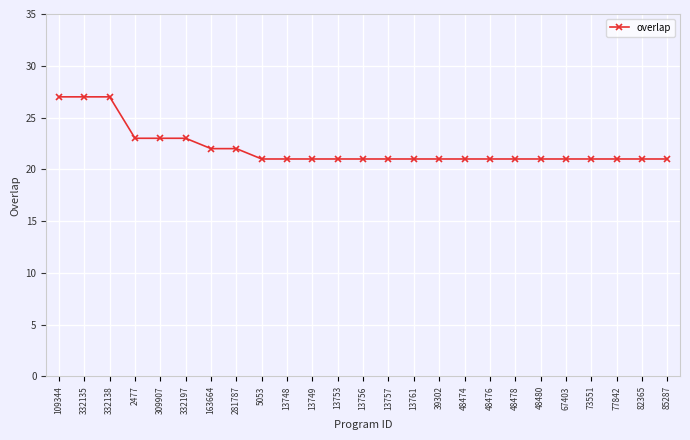

What is the label of the 18th point from the left?

48476